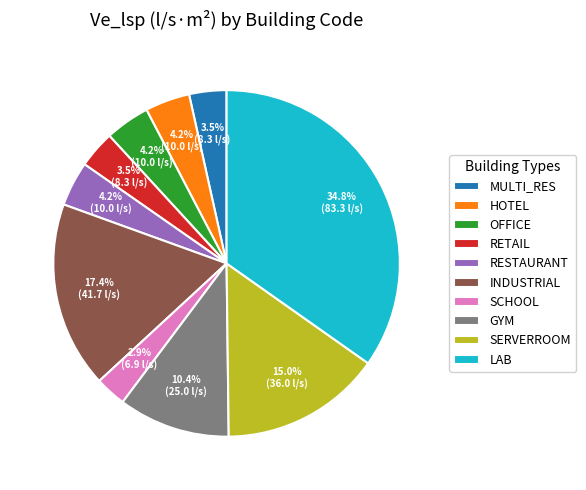

How many slices are in this pie chart?

10